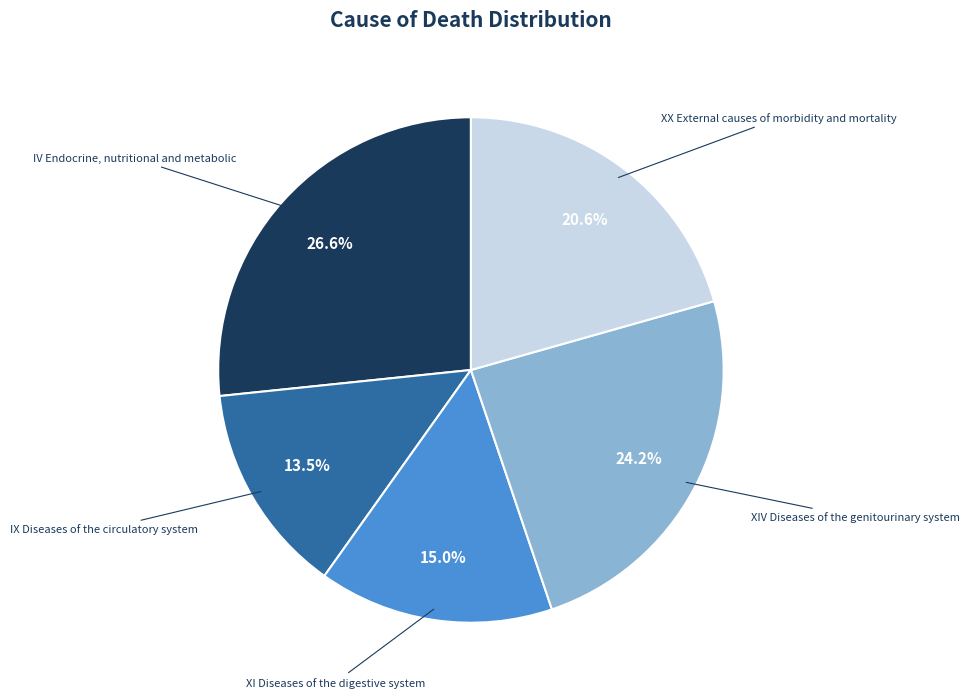

Is there a majority slice in this chart?

No